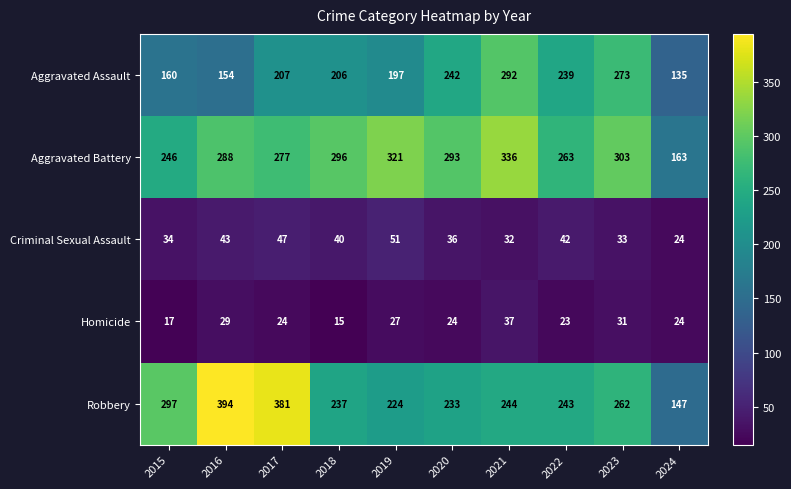

Which label corresponds to the largest value in the chart?

2016